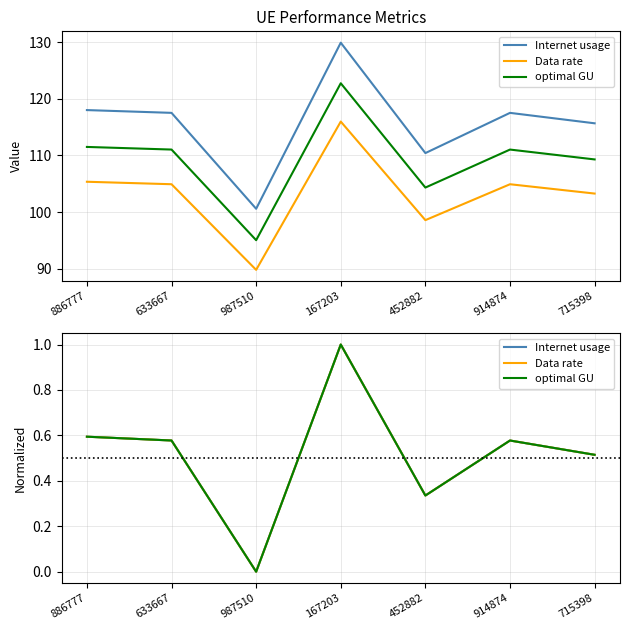

How many interior local peaks does the Data rate series have?

2